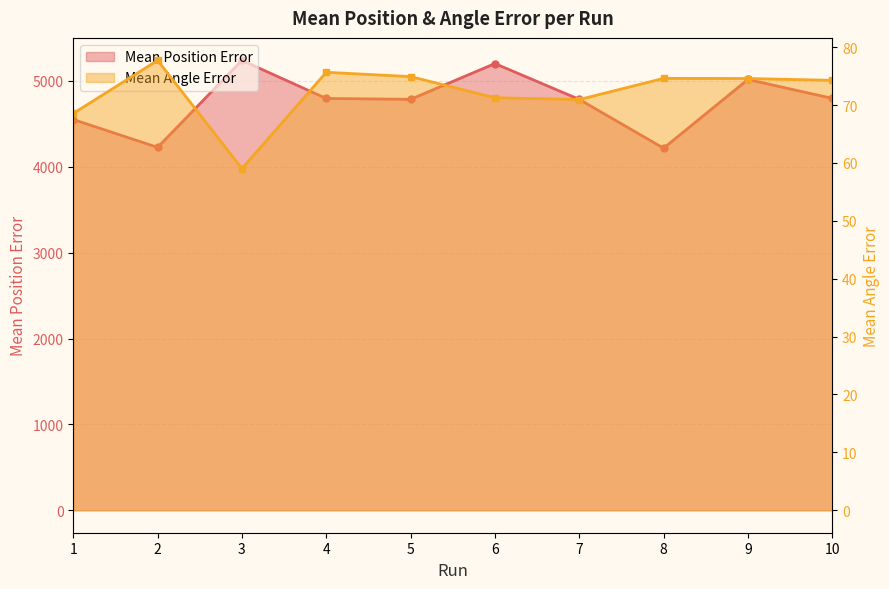

How many categories are shown in the chart?

10